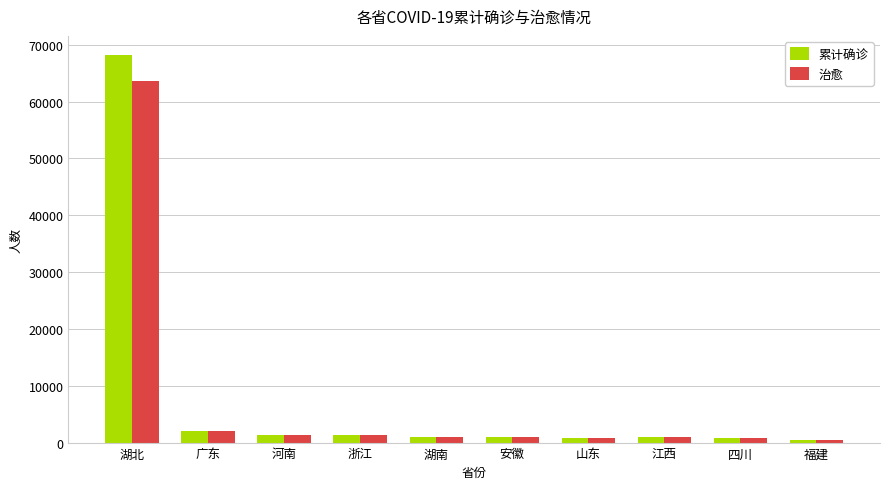

What is the label of the 8th bar from the right?

河南